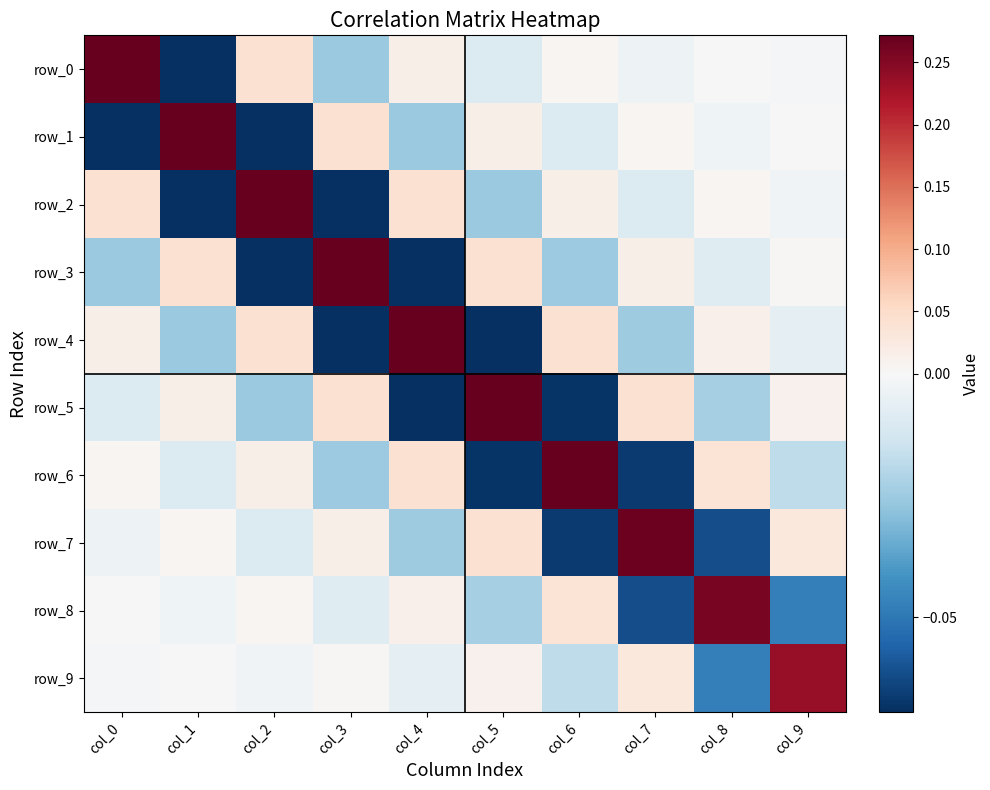

How many data points in row_7 are above 0?

5